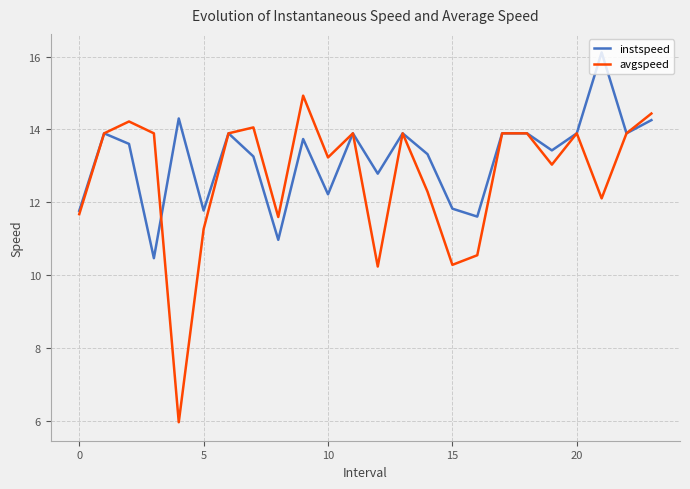

True or false: instspeed and avgspeed intersect in this chart.

True